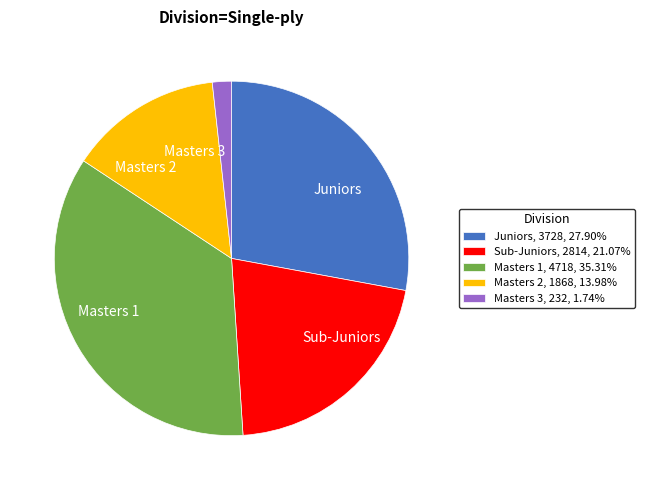

Do Sub-Juniors and Masters 2 together represent more than half of the pie?

No